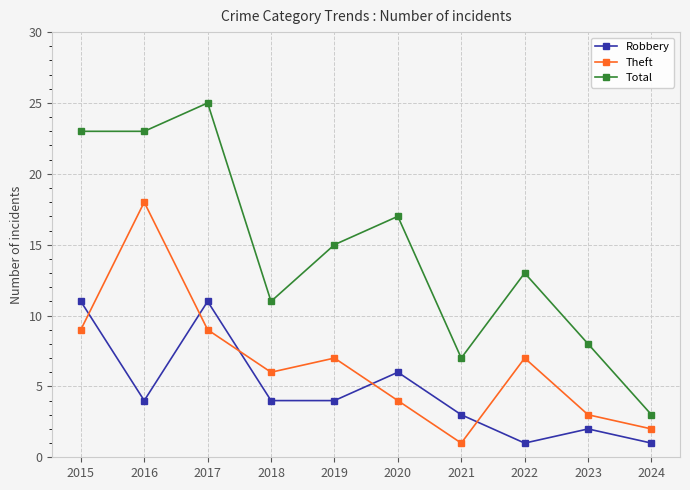

What is the difference between the maximum and second lowest values in the Total series?

18